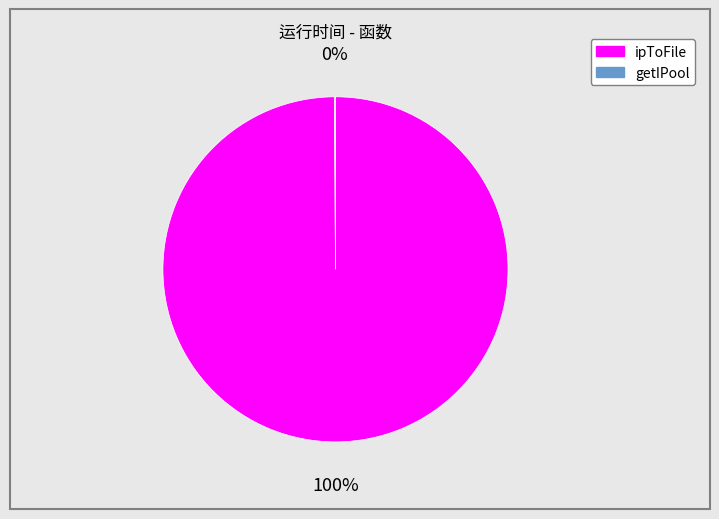

Which category has the biggest portion of the pie?

ipToFile